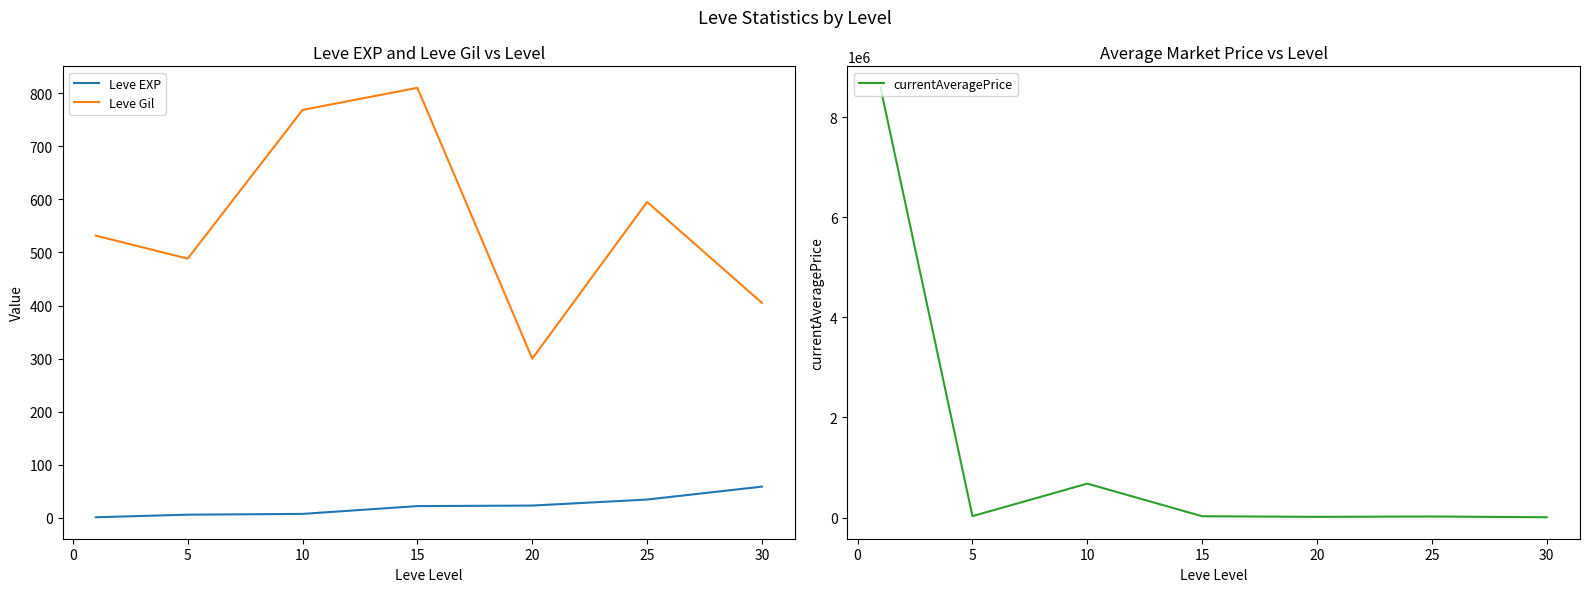

What is the difference between the Leve EXP values at 25 and 5?

28.5